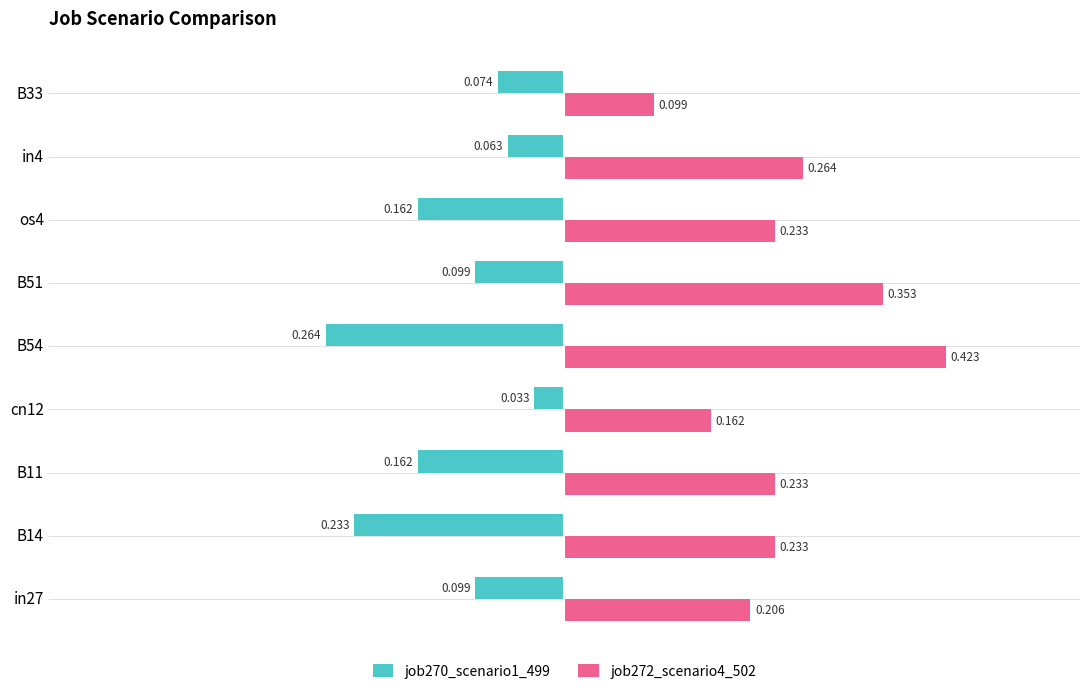

Is the value of job270_scenario1_499 at B14 greater than the value of job272_scenario4_502 at cn12?

No